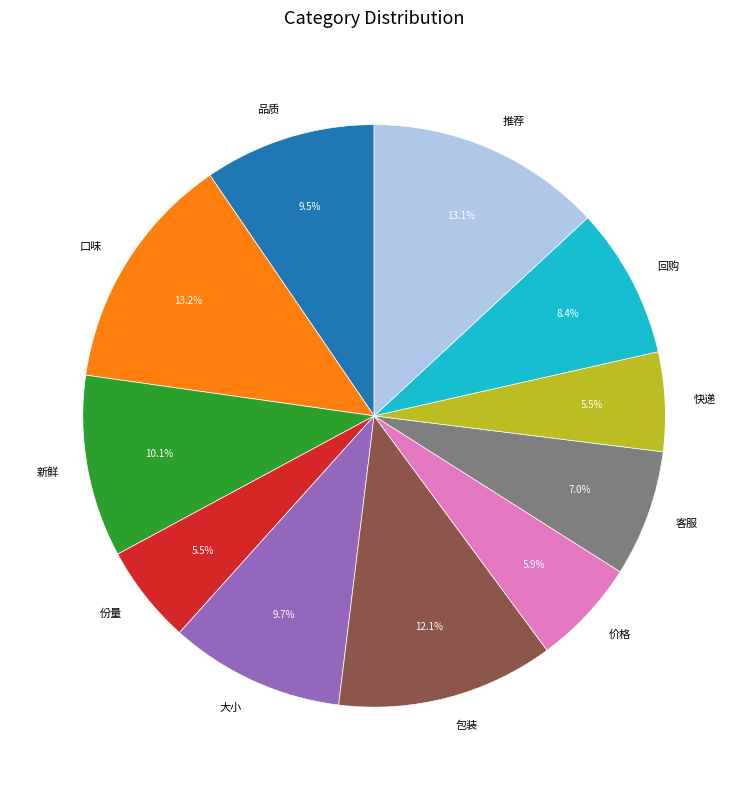

How many segments does this pie chart have?

11